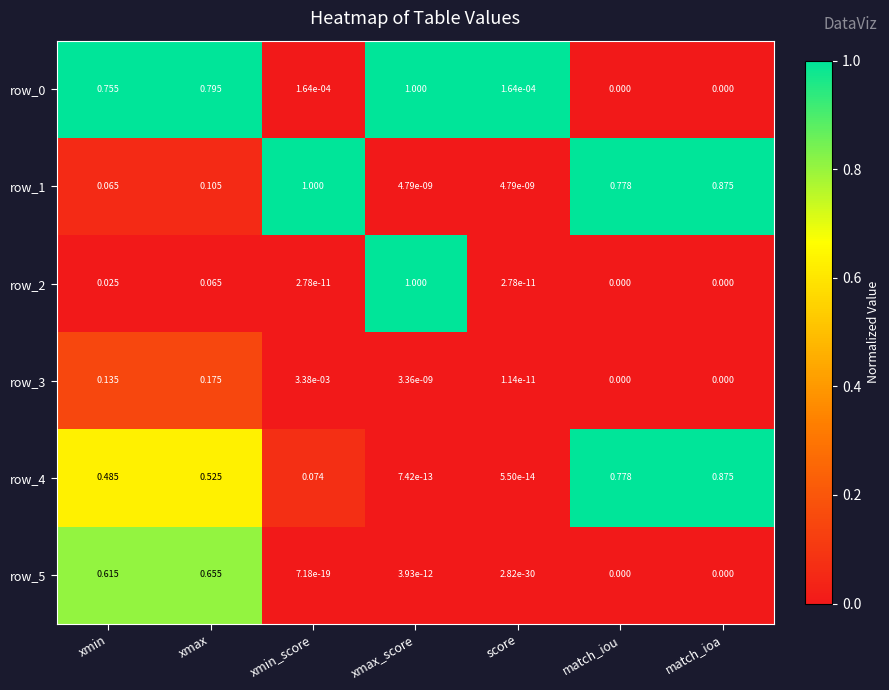

Is the value of row_2 at xmin greater than the value of row_4 at match_iou?

No